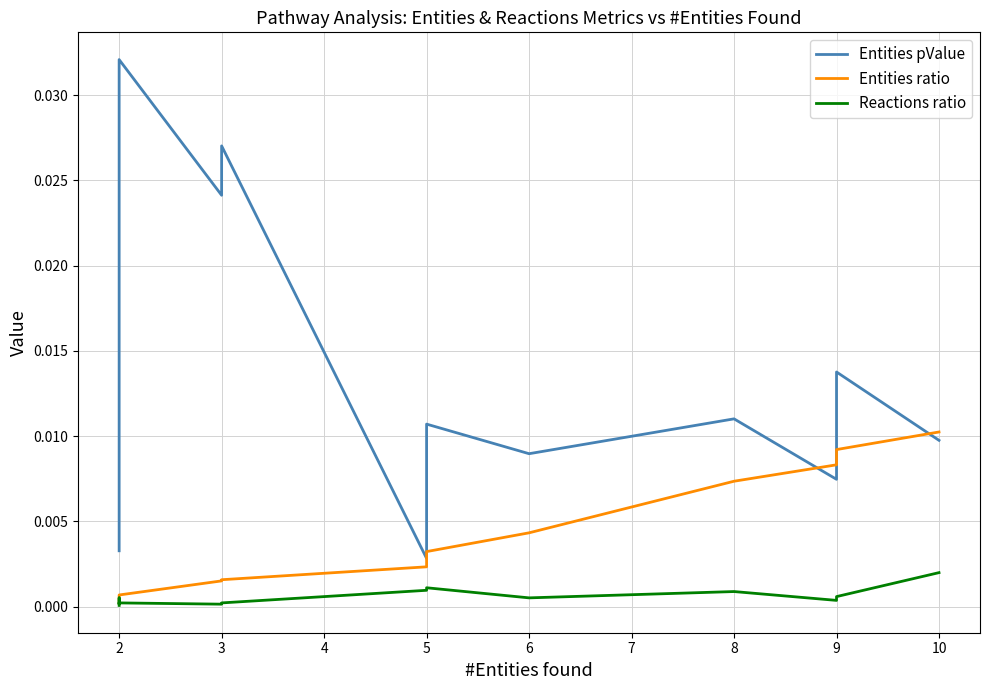

How many distinct data groups are displayed?

3